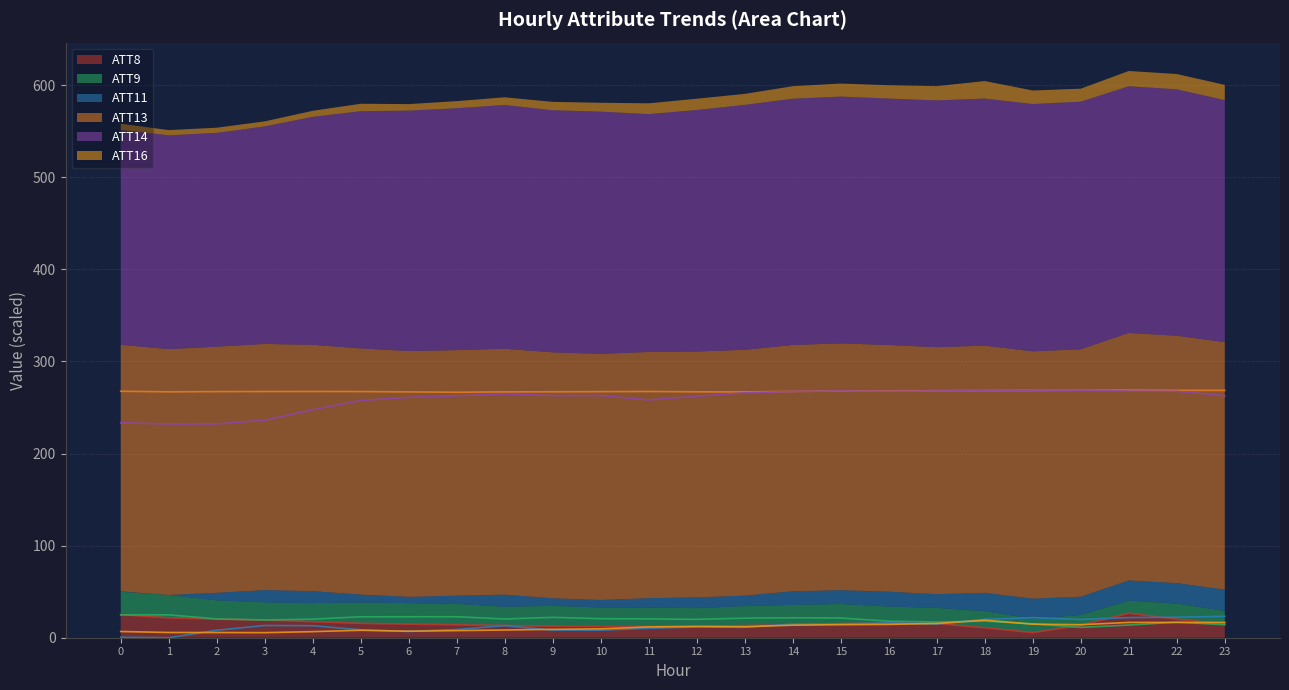

Which has a higher value, 5 or 8?

5